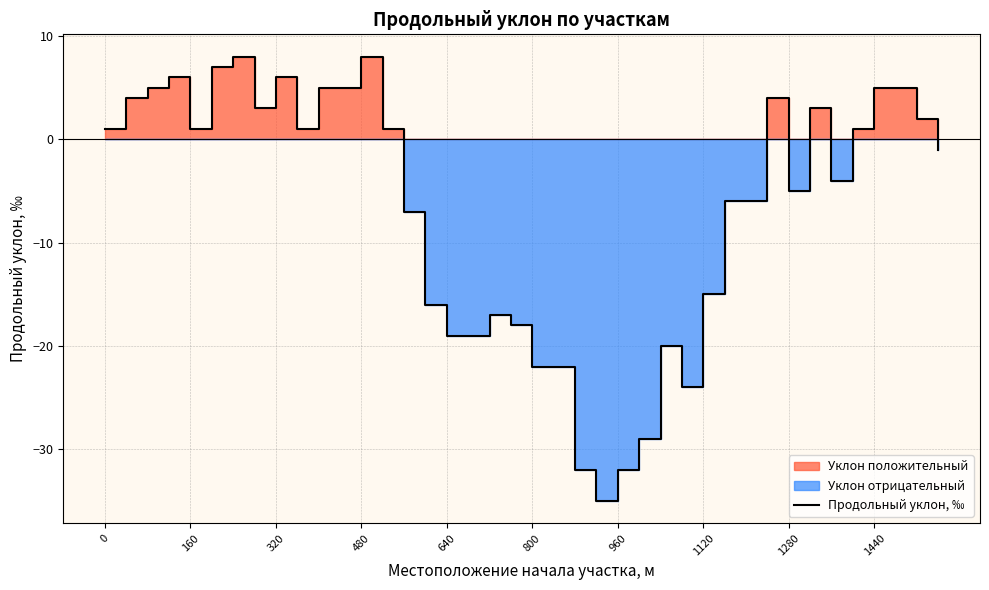

How many values are below 1?

20